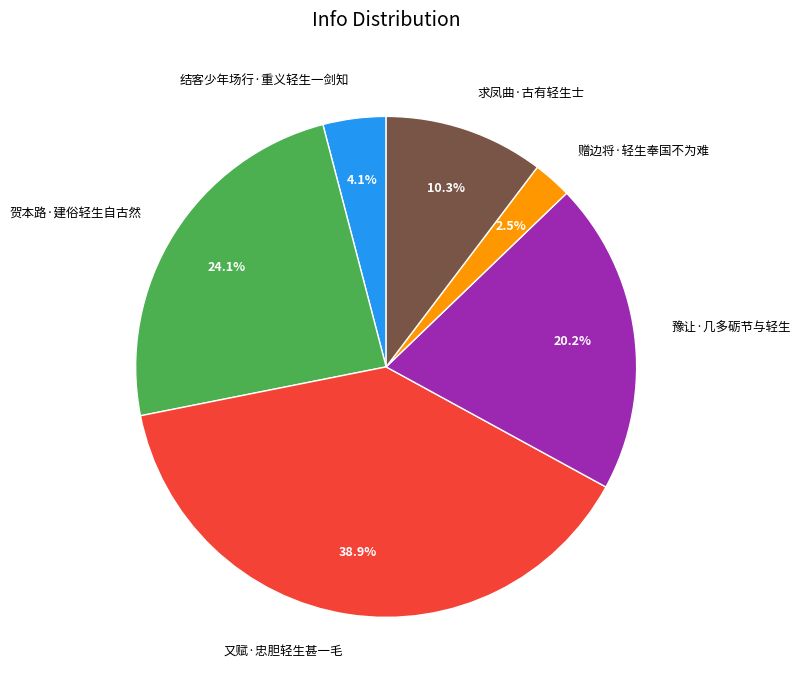

To the nearest percent, what is the average slice percentage?

17%